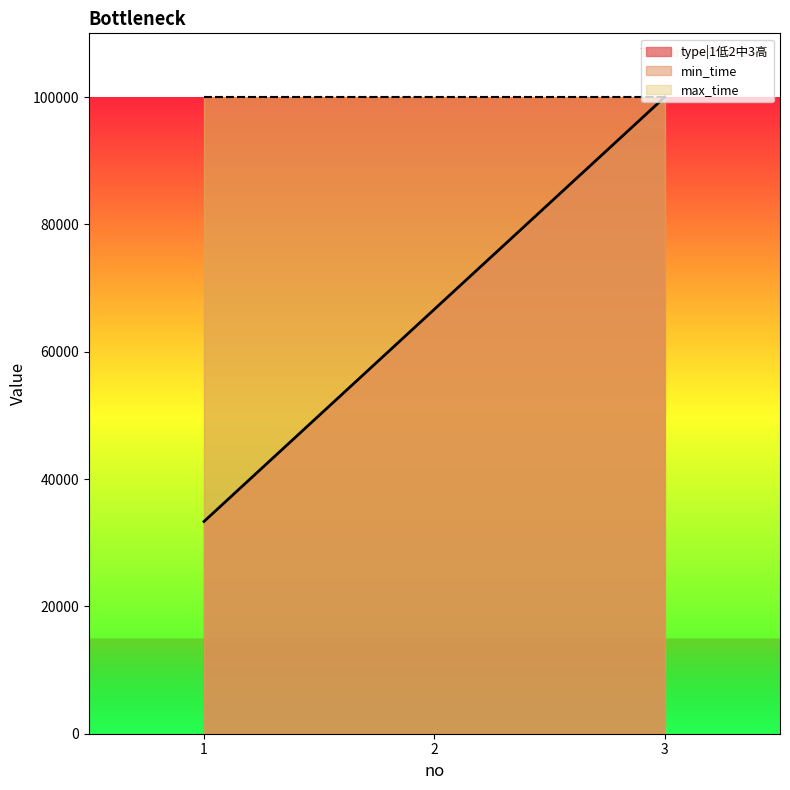

The min_time series shows 99999 at 3. True or false?

True